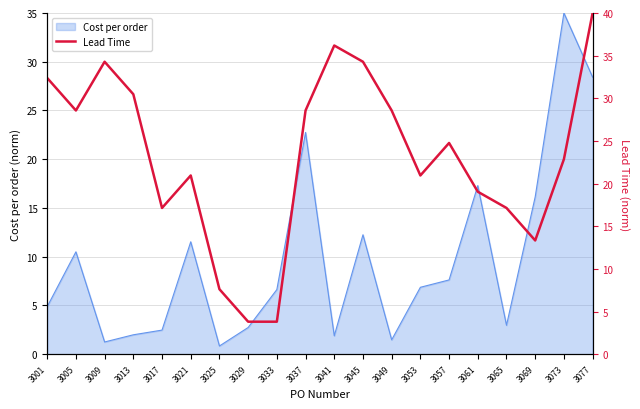

At which label does the data first exceed 24?

3001